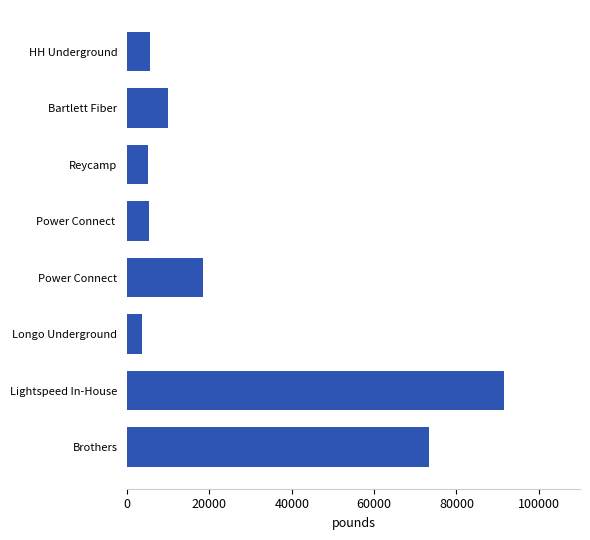

Read the value at Power Connect .

5436